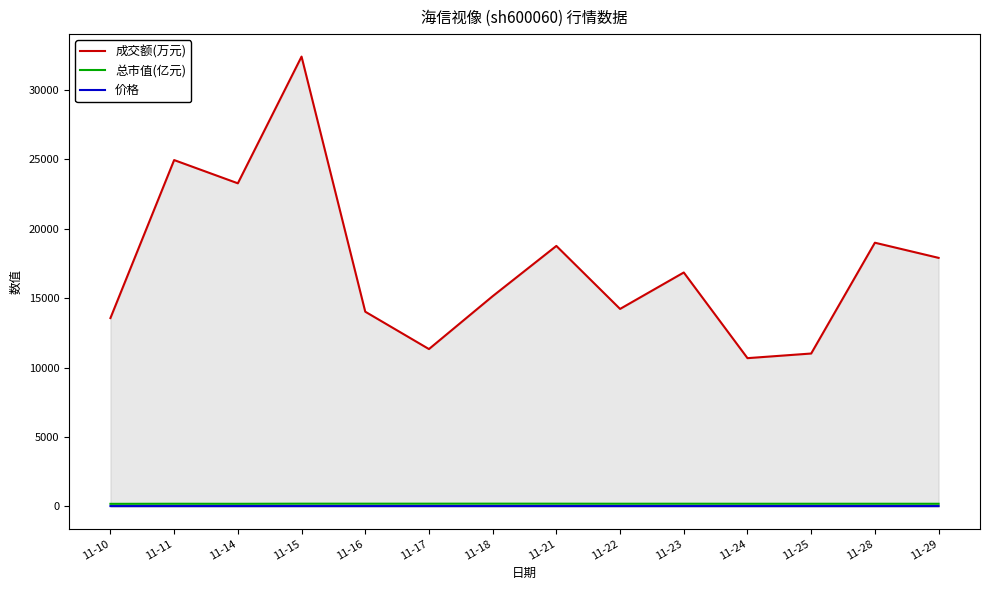

Where is 价格 nearest to the value 13?

11-10